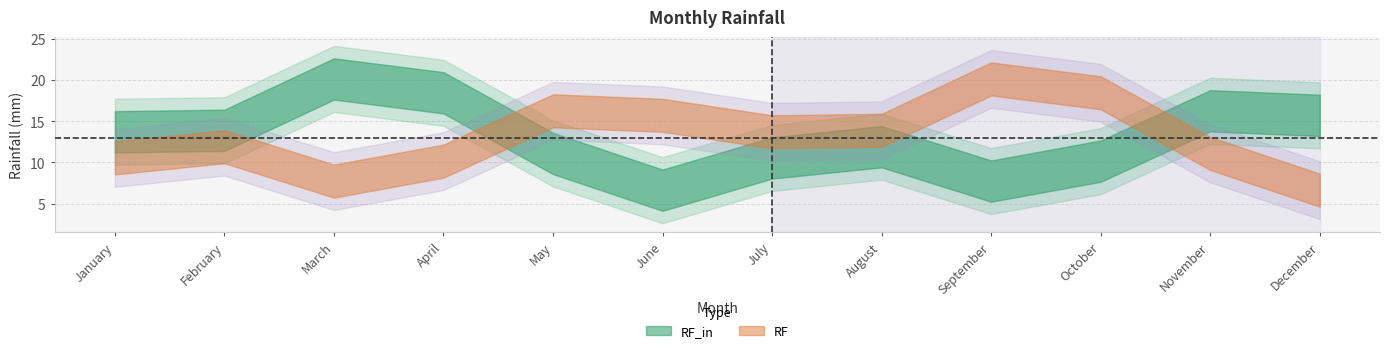

What is the value of the RF point at the 3rd from the left?

7.7